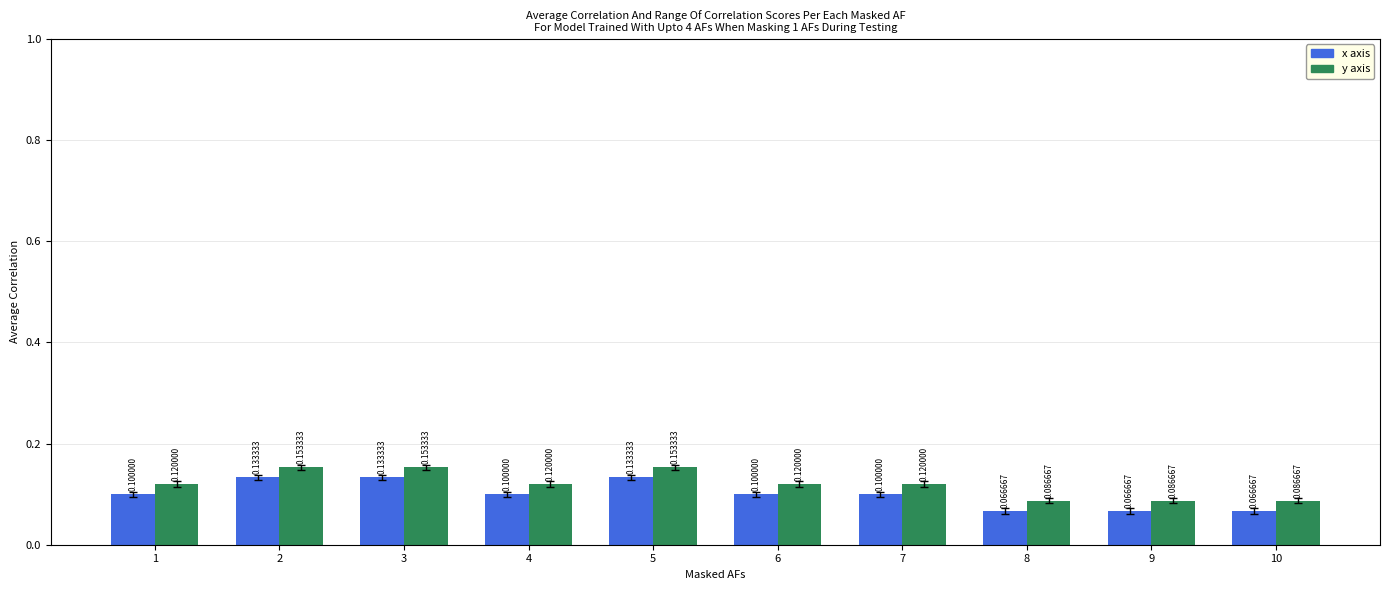

Rank the series at 8 from lowest to highest value.

x axis, y axis